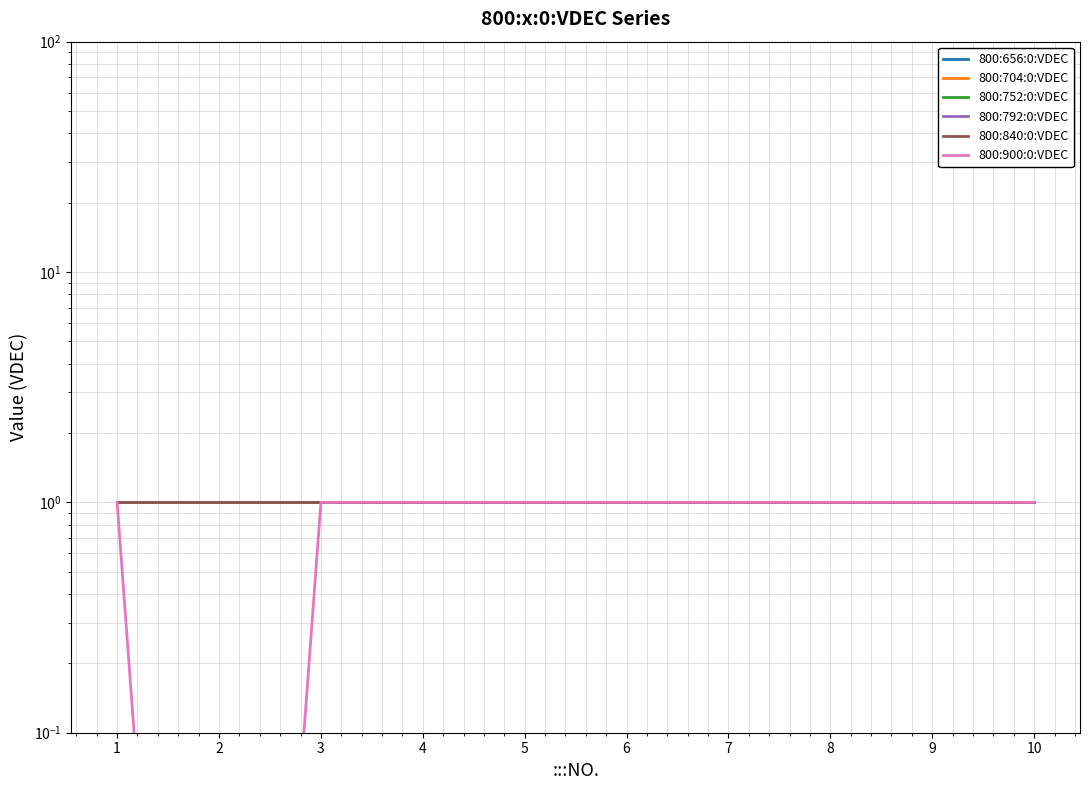

True or false: 800:900:0:VDEC has more than 0 interior local peaks.

False